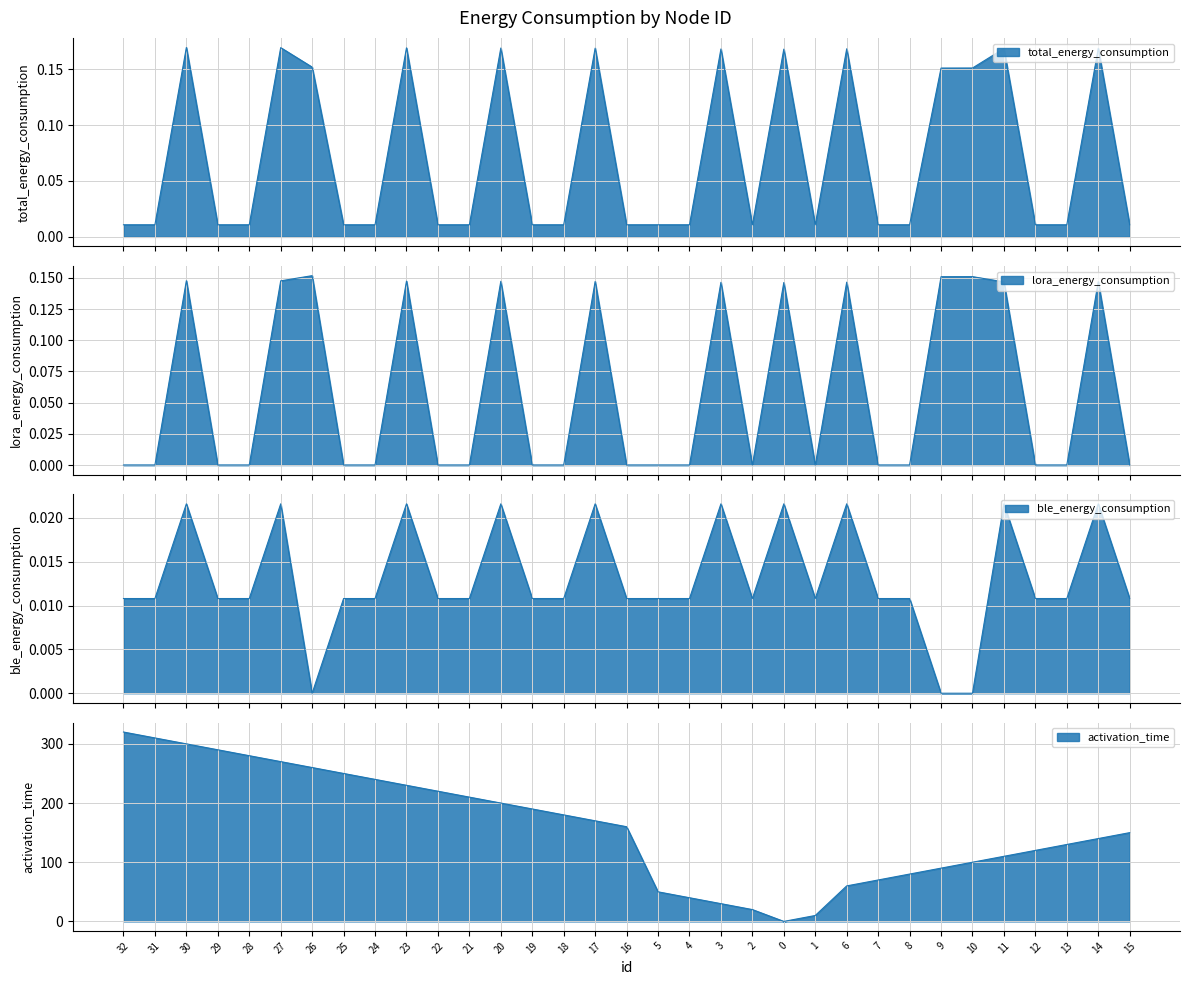

What is the maximum value shown in the chart?

320.0